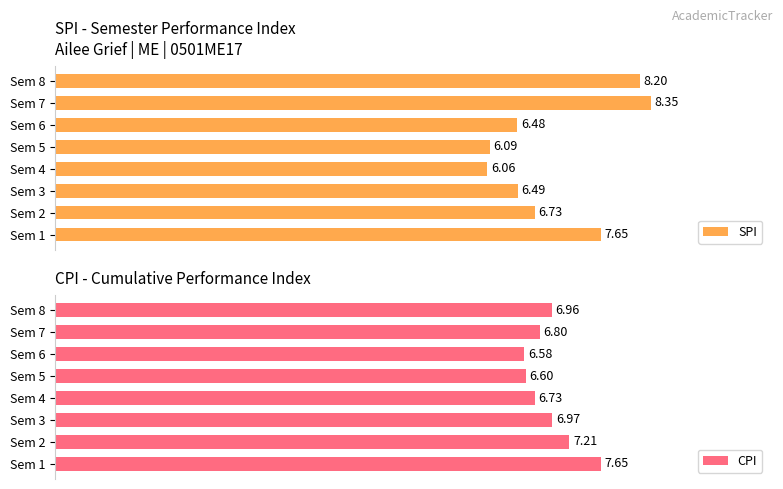

Rank the series at Sem 3 from lowest to highest value.

SPI, CPI